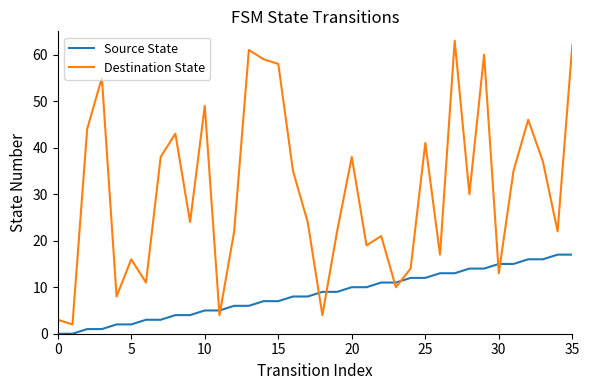

What is the difference between the second highest and second lowest values in the Destination State series?

59